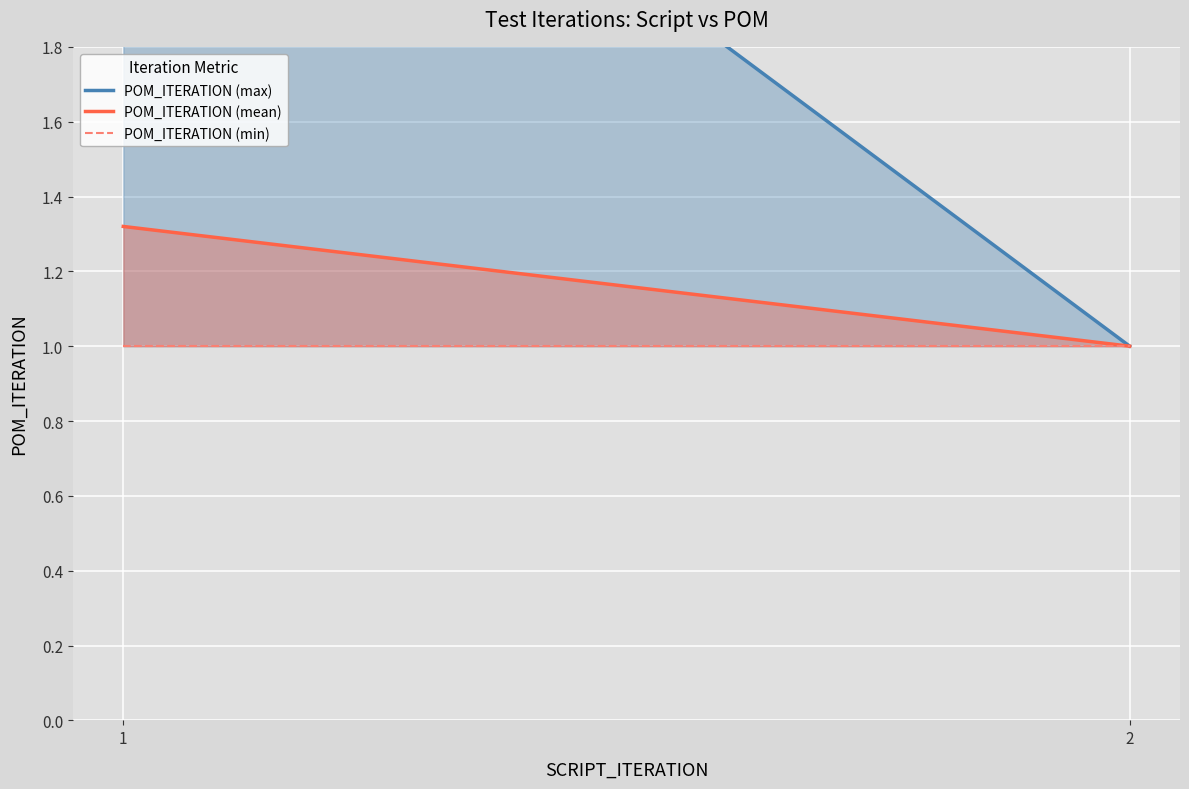

List the labels in order of POM_ITERATION (min) value, smallest first.

1, 2